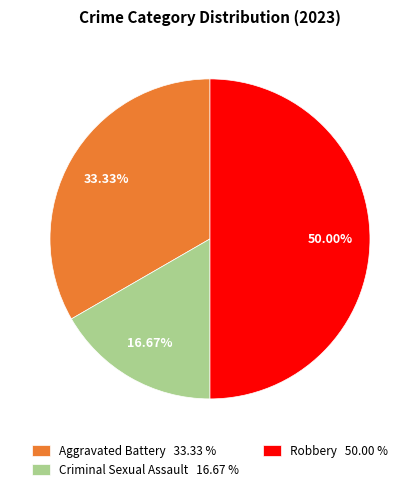

Does Aggravated Battery 33.33 % account for over 50% of the chart?

No